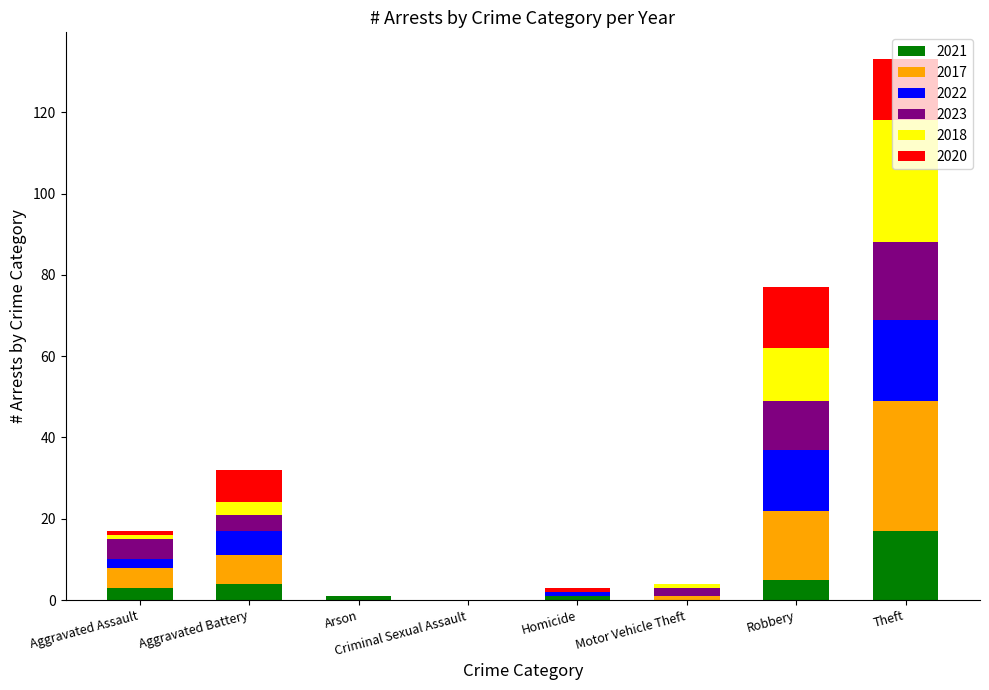

What is the total value across all series at Theft?

133